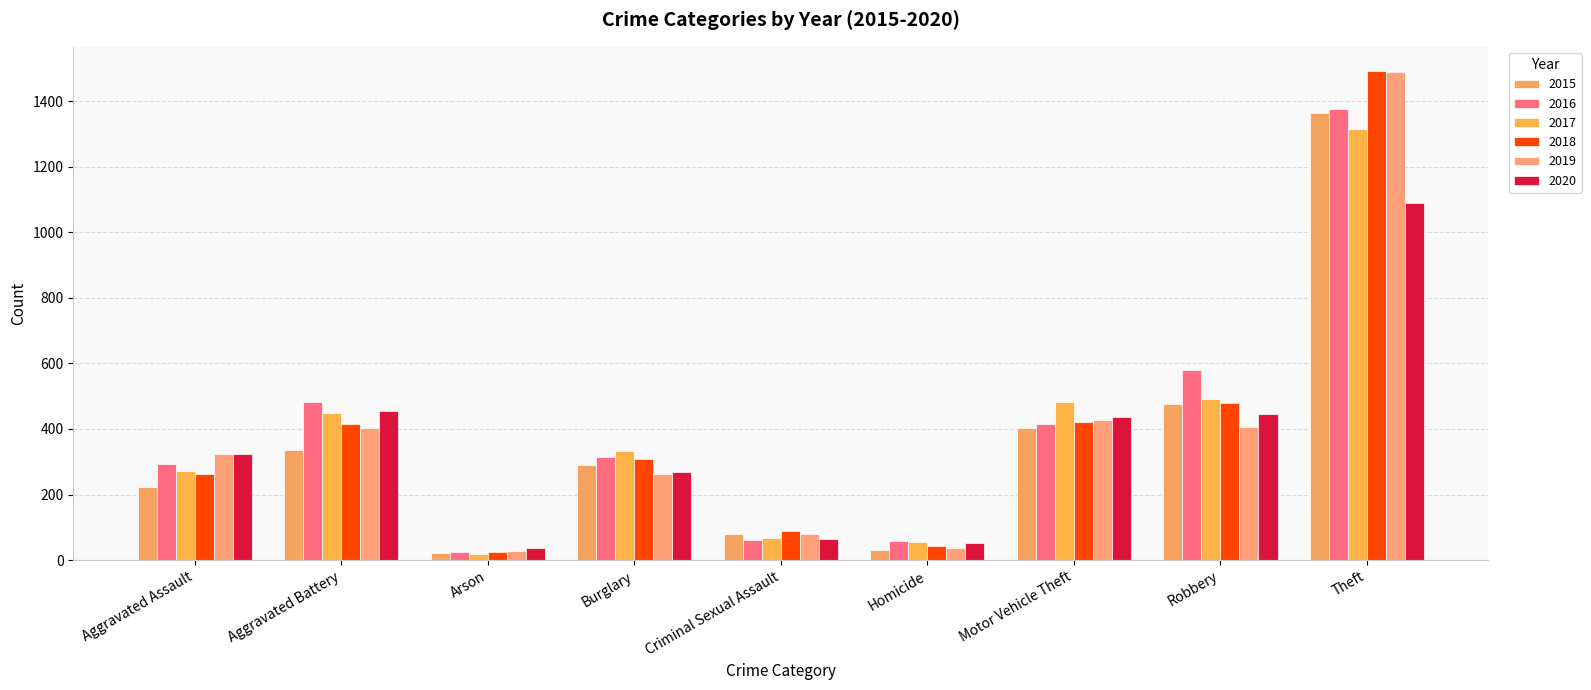

Is the value of 2018 at Criminal Sexual Assault greater than the value of 2015 at Arson?

Yes